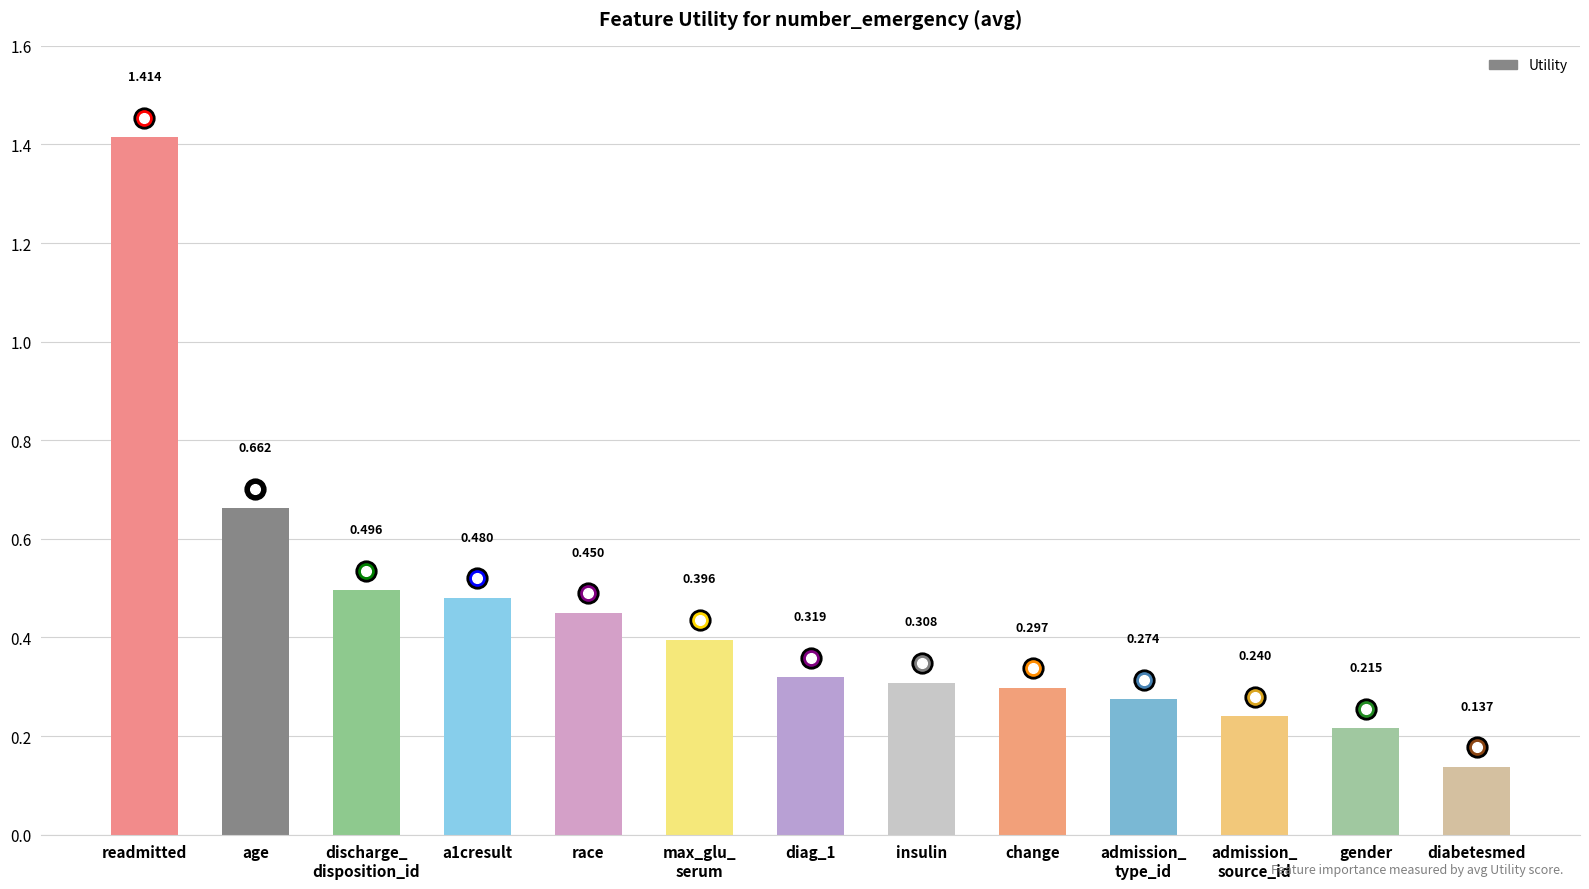

Which has a higher value, diag_1 or race?

race